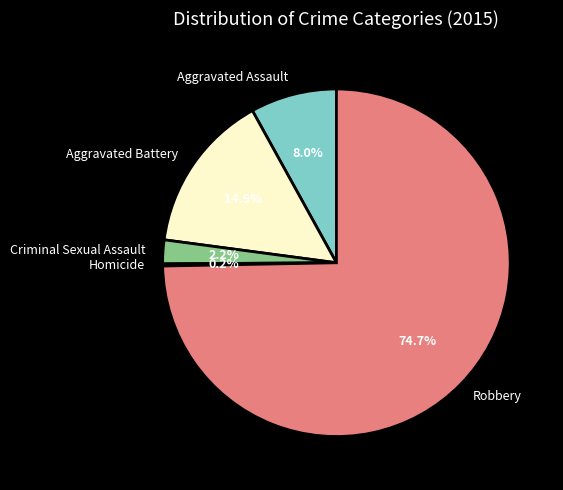

True or false: Aggravated Assault accounts for 8% of the total.

True